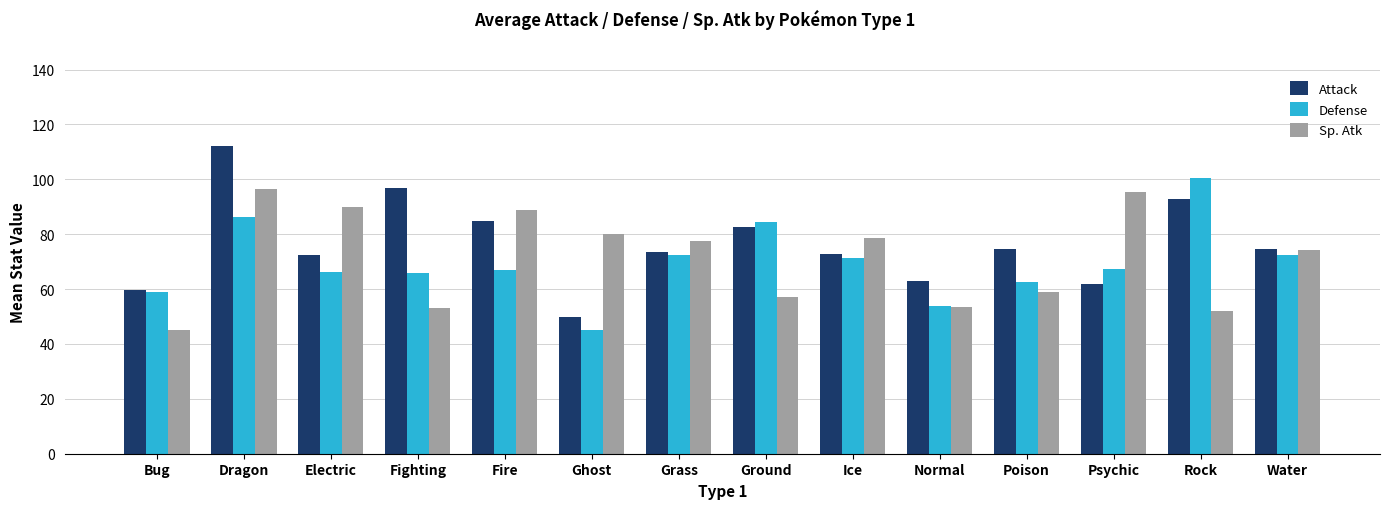

Which series has the largest total across all categories?

Attack